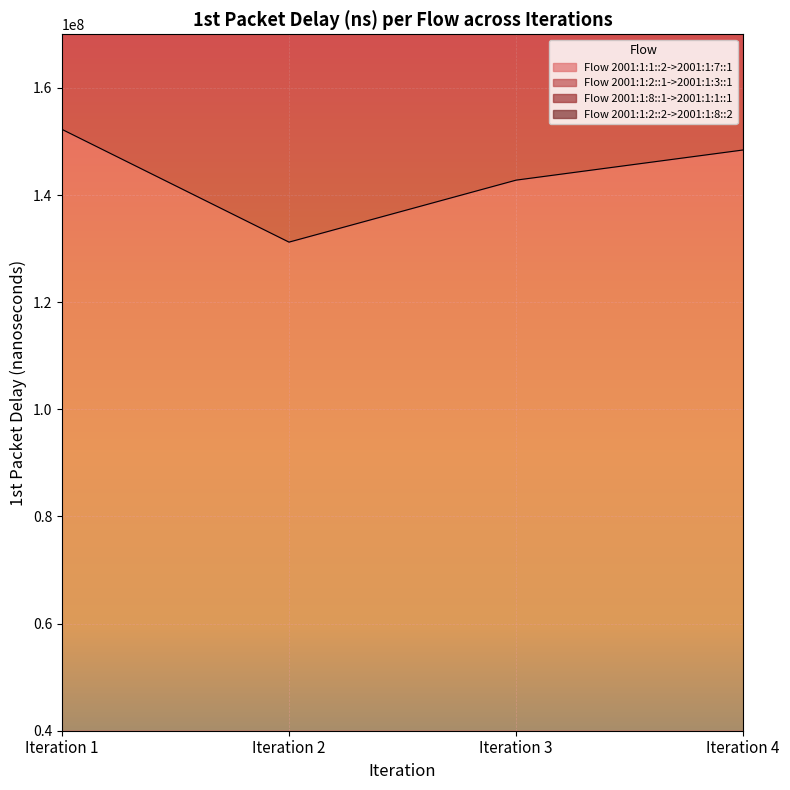

Which series changed the most between Iteration 3 and Iteration 4?

Flow 2001:1:2::1->2001:1:3::1